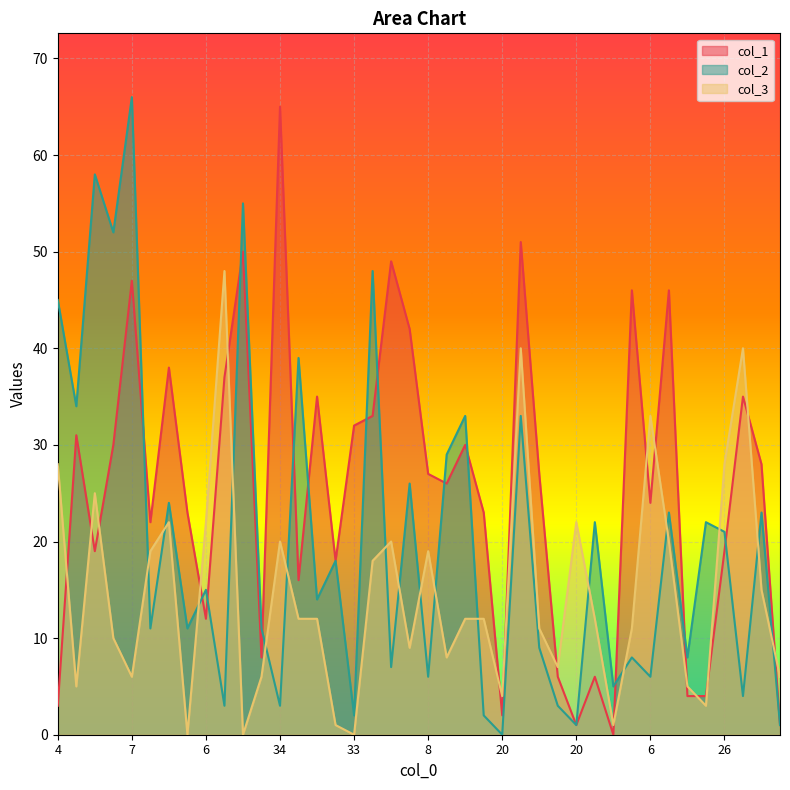

Which has a higher value, 1 or 22?

22